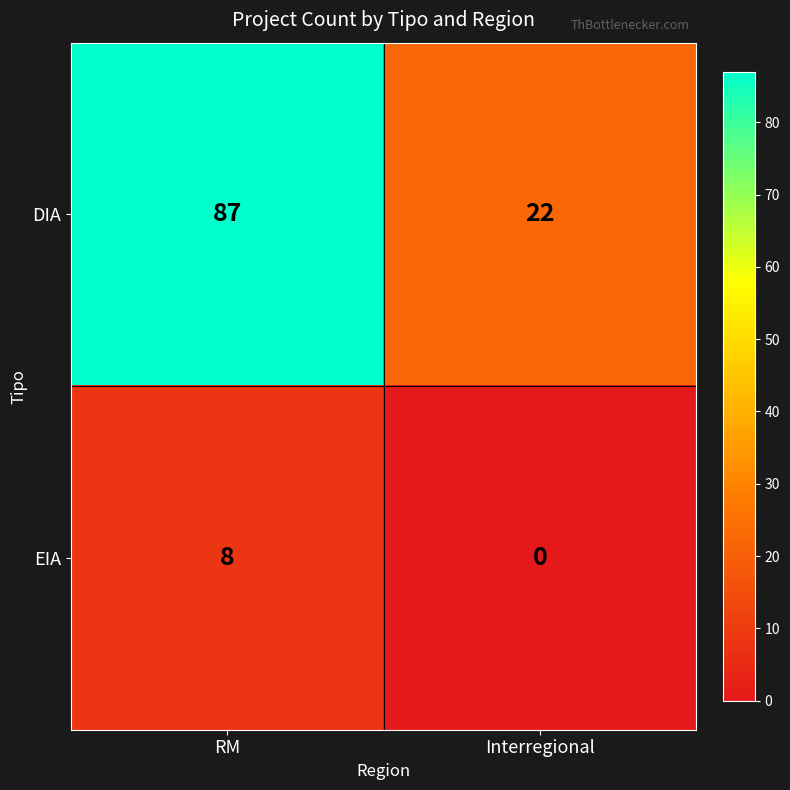

Is it true that DIA equals 87 at RM?

True